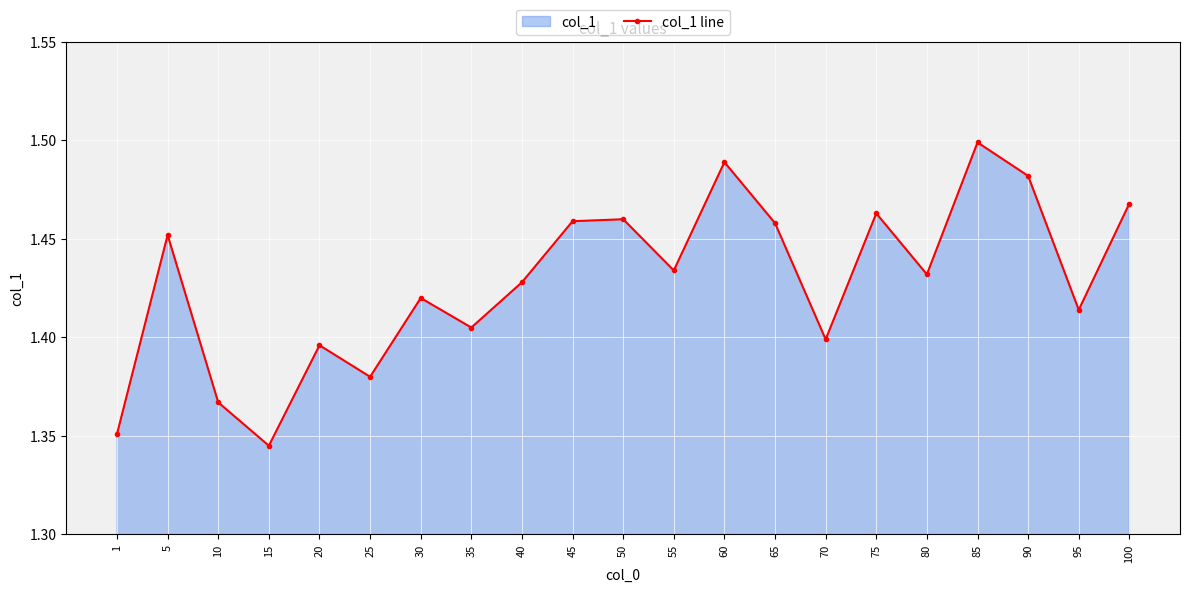

What is the ratio of the value at 15 to the value at 80?

0.9